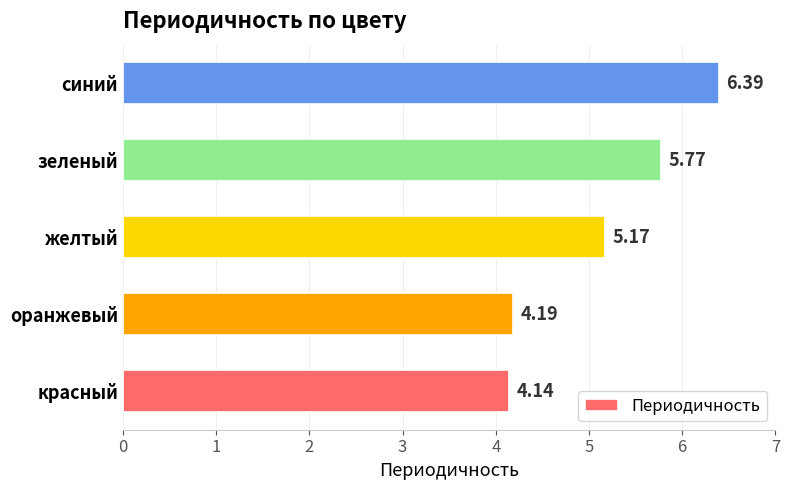

What is the sum of all values?

25.7